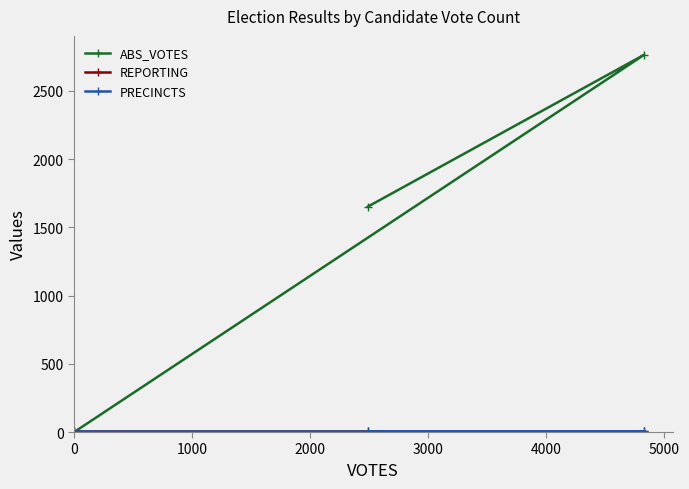

Which series has the largest range (max minus min)?

ABS_VOTES